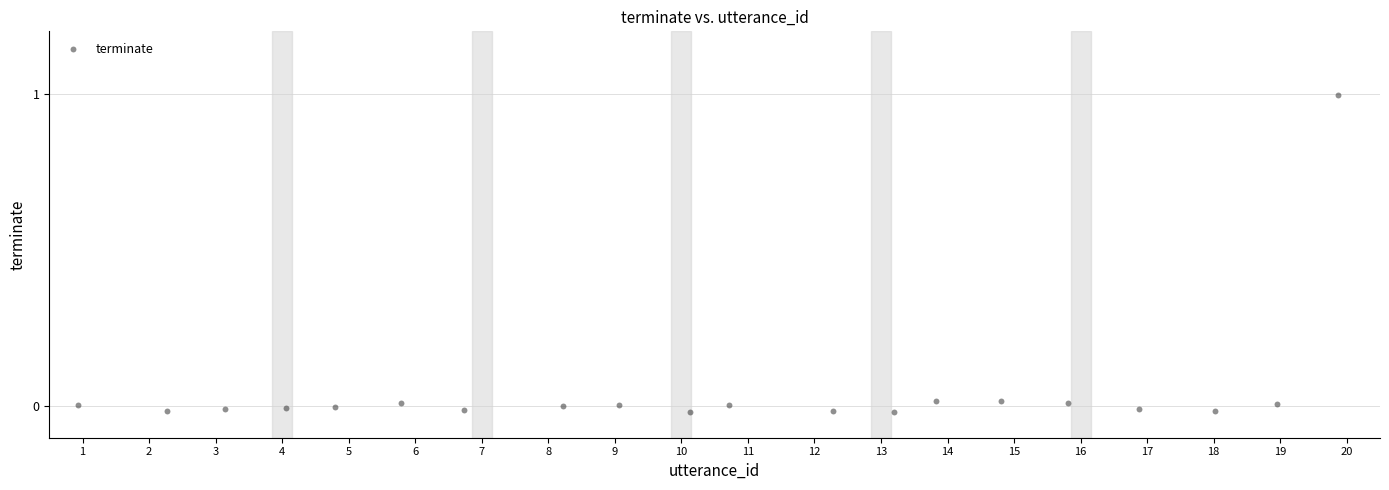

What is the range of Y values (max minus min)?

1.0